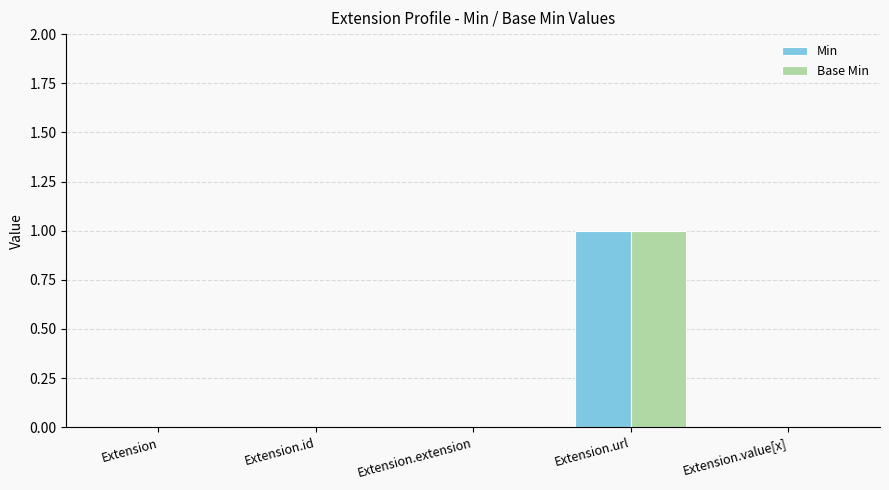

At which category is the sum across all series the highest?

Extension.url